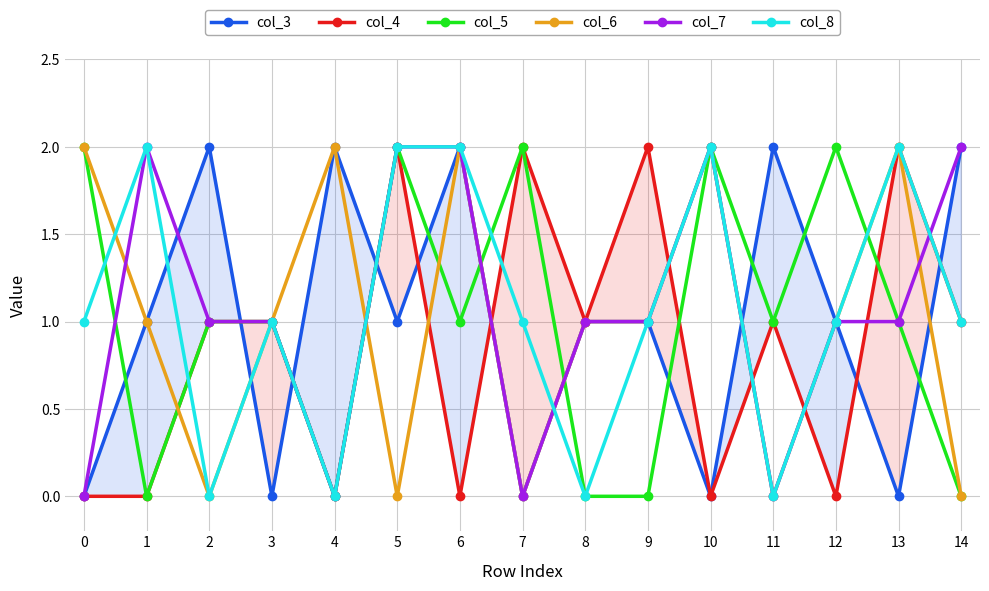

What is the average value of the col_3 series?

1